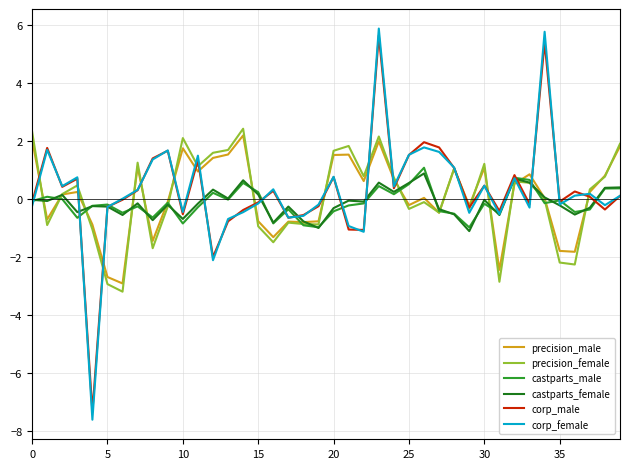

What is the maximum value shown in the chart?

5.9